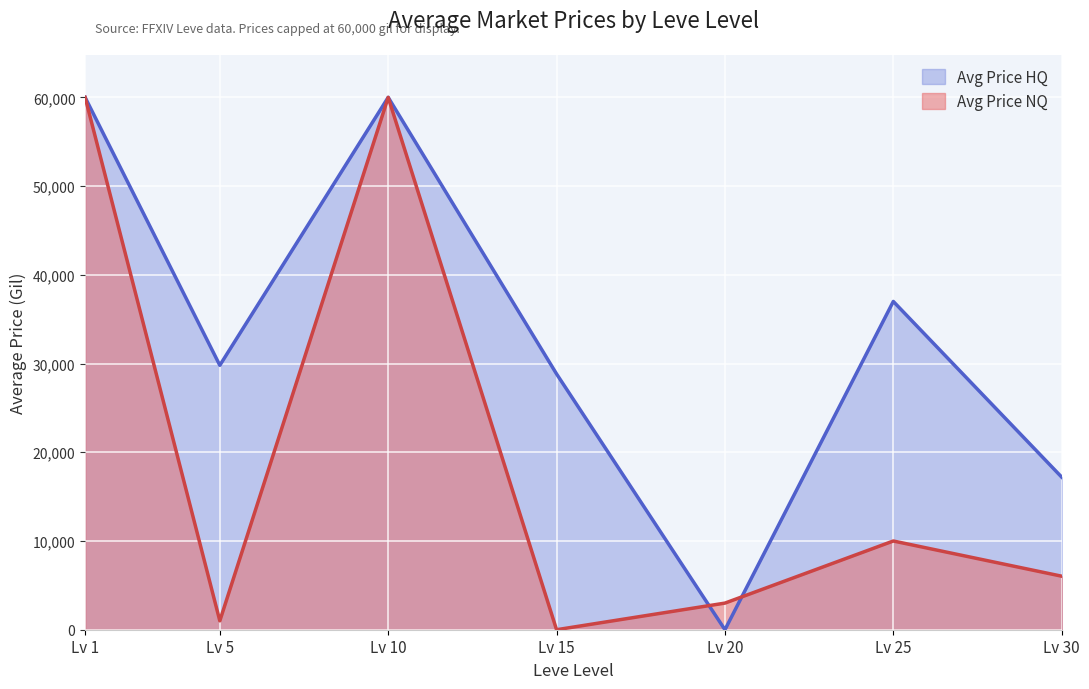

How many distinct data groups are displayed?

2